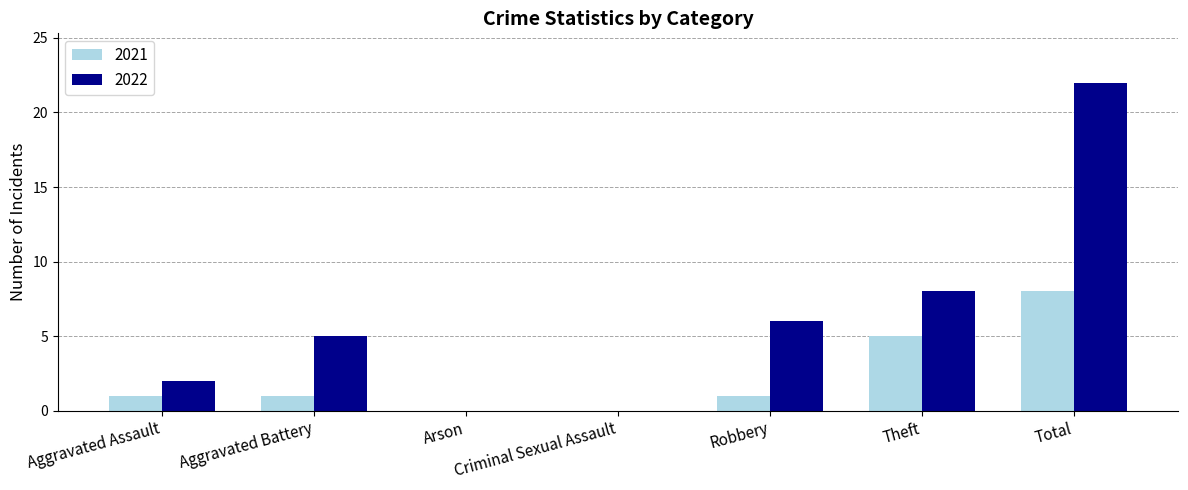

Which series changed the most between Arson and Robbery?

2022